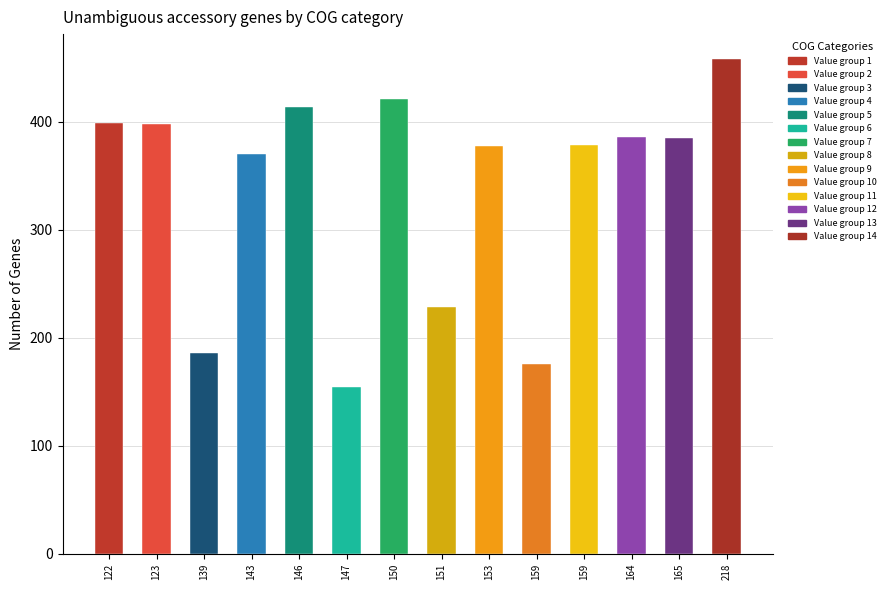

The chart shows a value of 385 at 165. True or false?

True